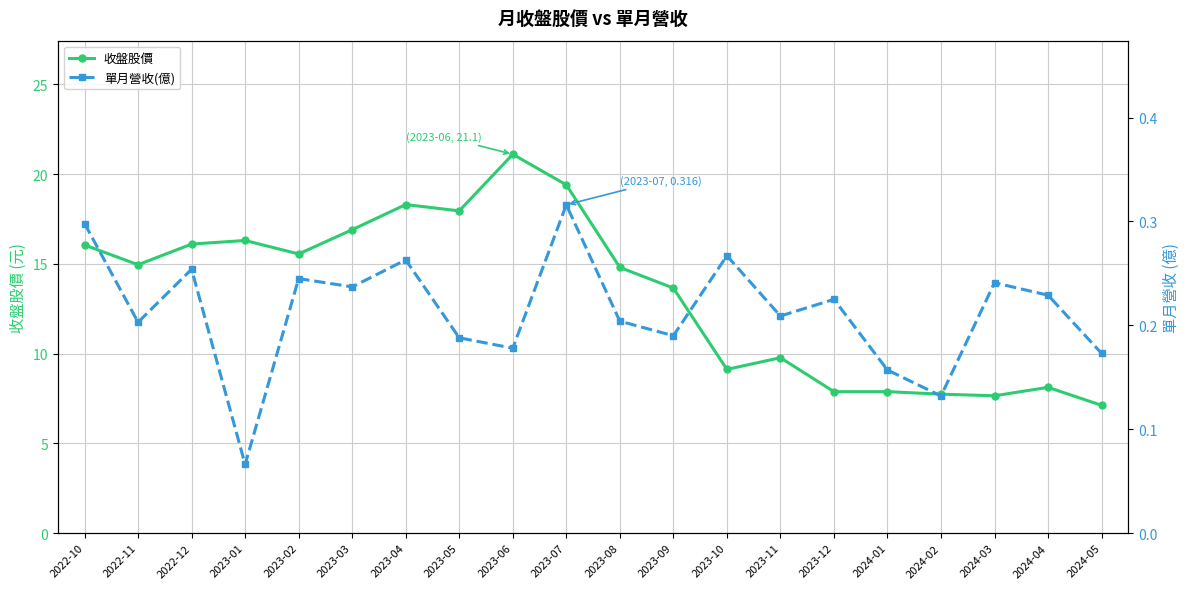

What is the label of the 13th point from the right?

2023-05